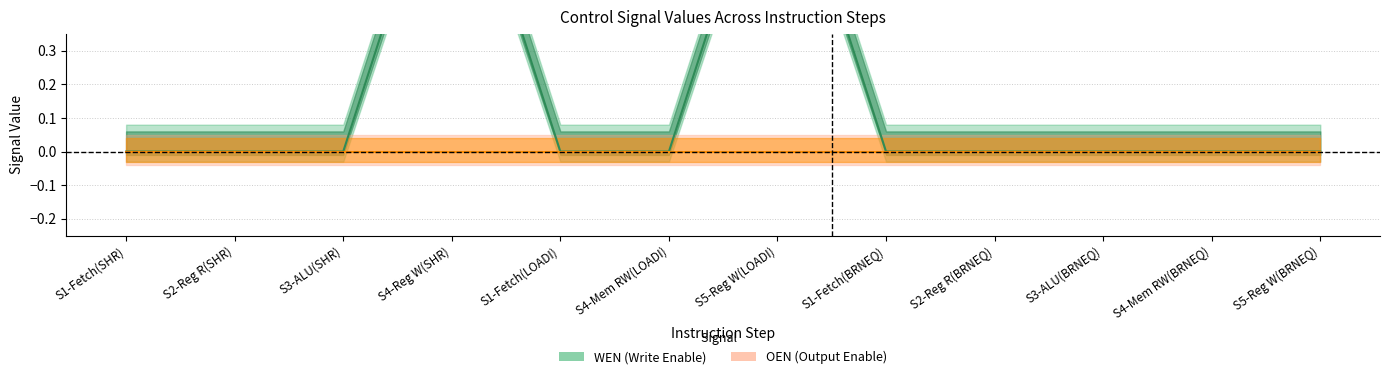

What is the difference between the second highest and second lowest values in the WEN series?

1